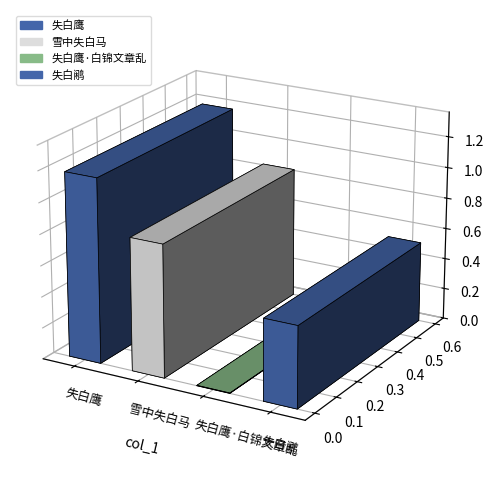

The chart shows a value of 3365 at 失白鹰·白锦文章乱. True or false?

False